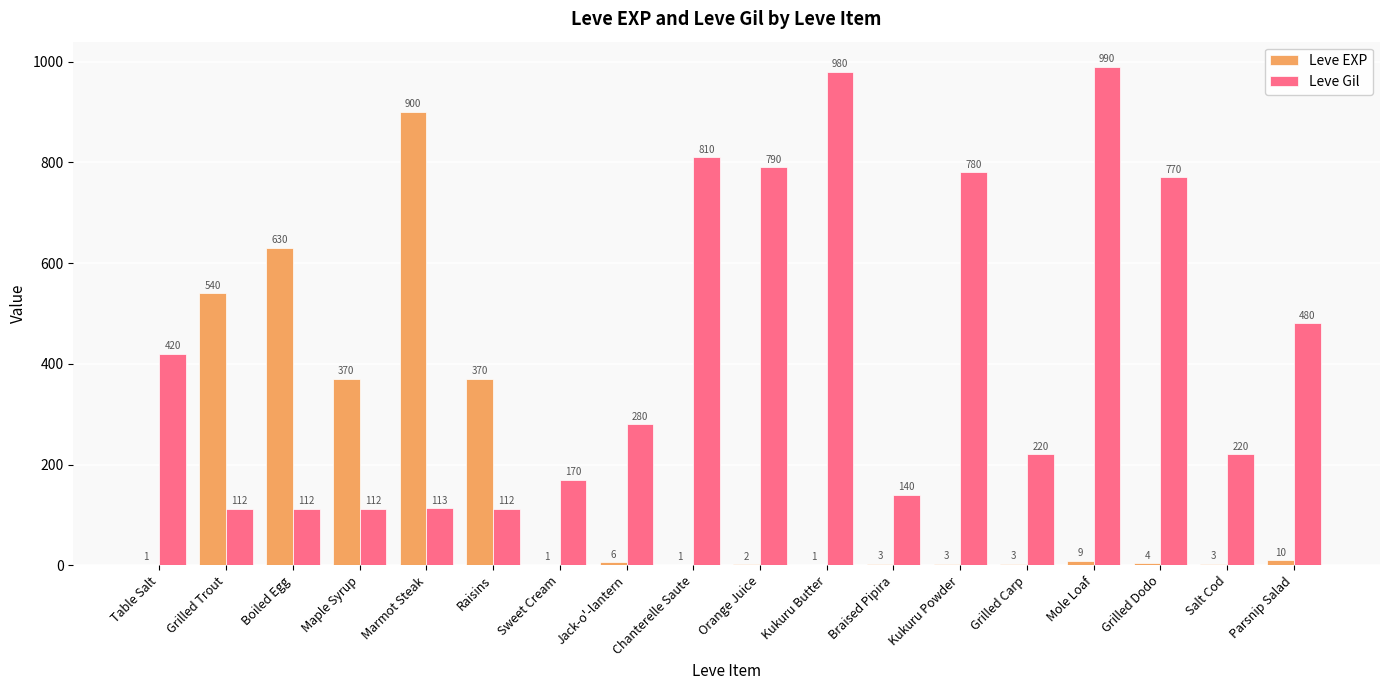

Which series has the widest spread of values?

Leve EXP